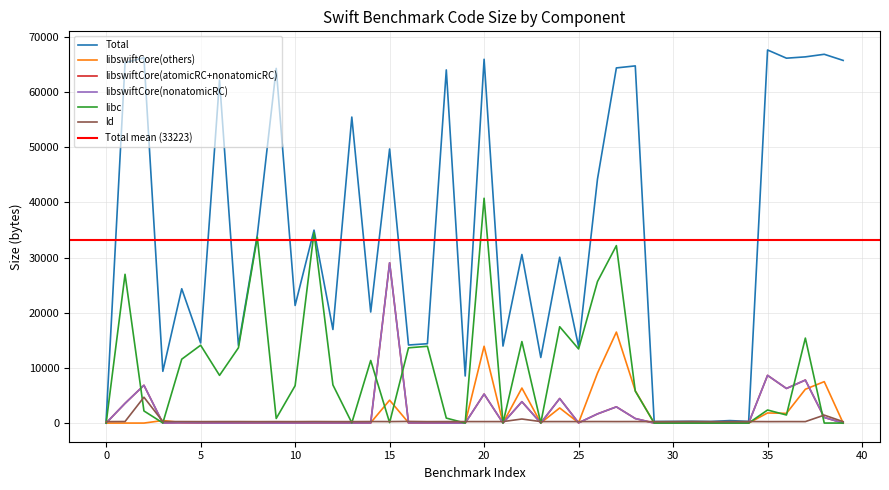

Which series has the largest total across all categories?

Total